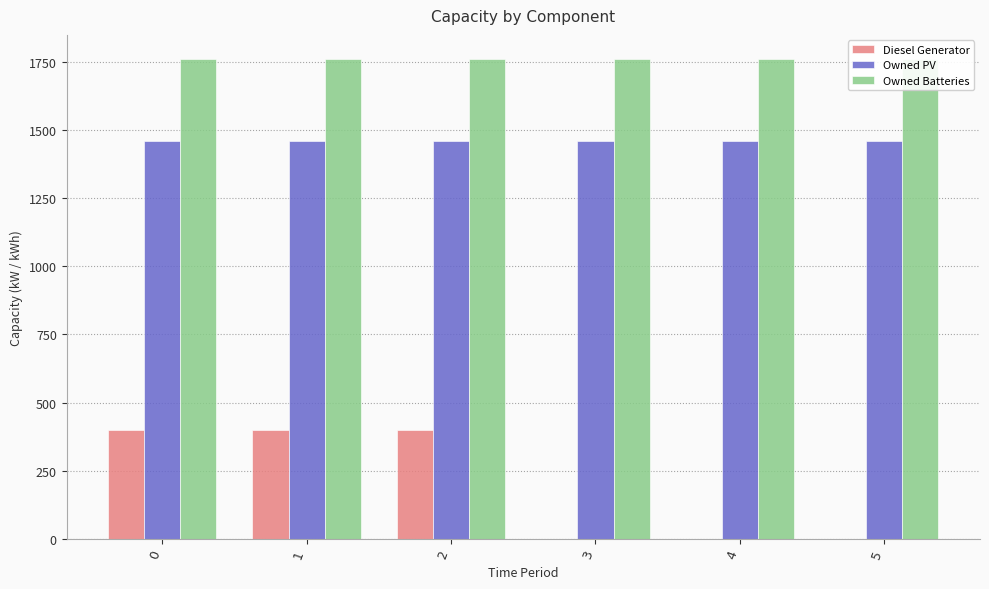

Reading left to right, what are all the values shown in this chart?

Diesel Generator: 0=400	1=400	2=400	3=0	4=0	5=0
Owned PV: 0=1461	1=1461	2=1461	3=1461	4=1461	5=1461
Owned Batteries: 0=1762	1=1762	2=1762	3=1762	4=1762	5=1762